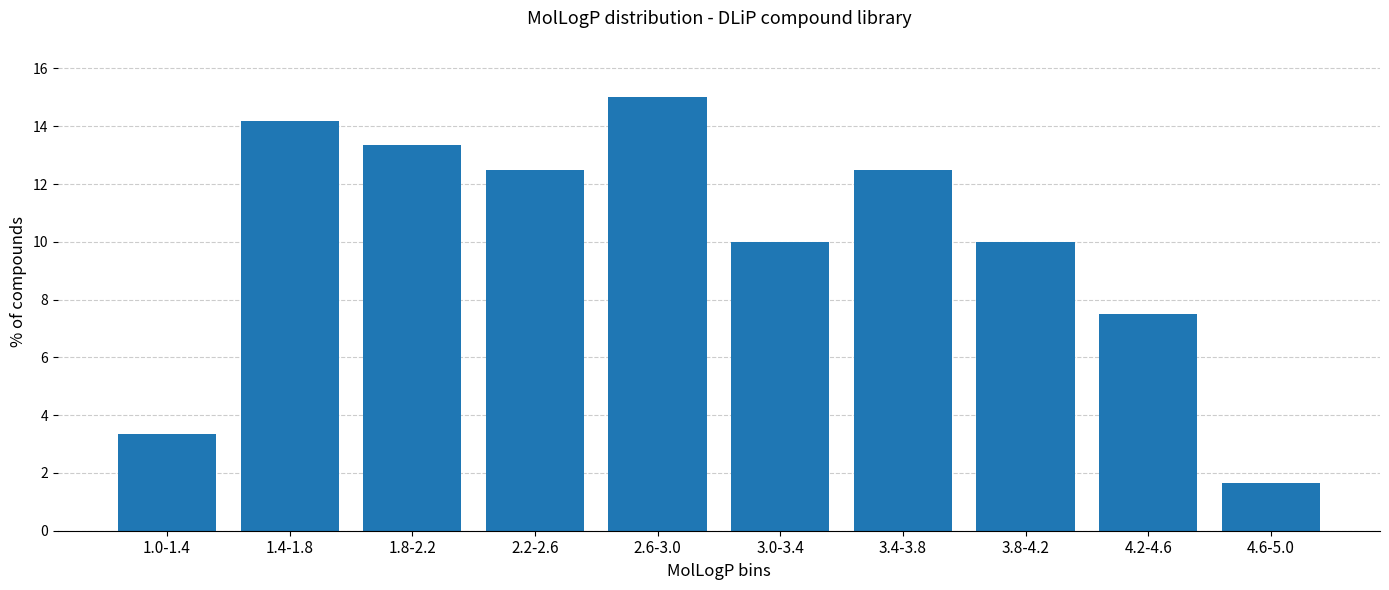

Reading left to right, transcribe all the data shown in this chart.

1.0-1.4=3.3	1.4-1.8=14.2	1.8-2.2=13.3	2.2-2.6=12.5	2.6-3.0=15.0	3.0-3.4=10.0	3.4-3.8=12.5	3.8-4.2=10.0	4.2-4.6=7.5	4.6-5.0=1.7